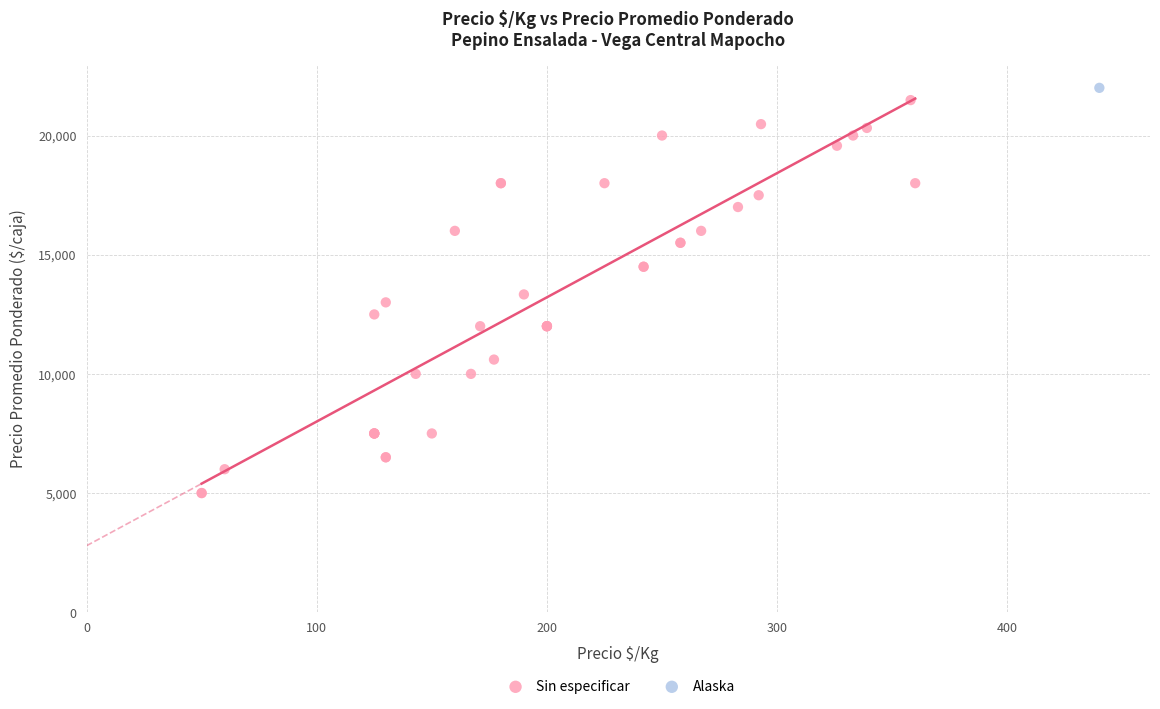

What are all the series names shown in the legend?

Sin especificar, Alaska